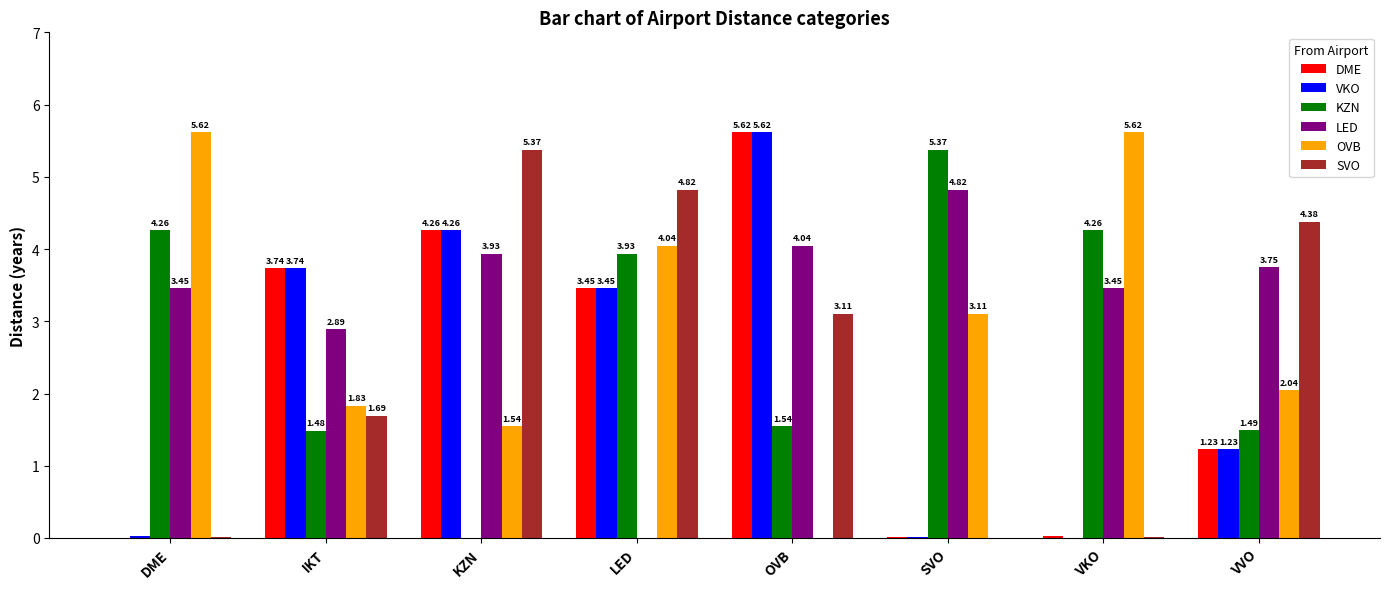

At which label is LED closest to 2?

IKT